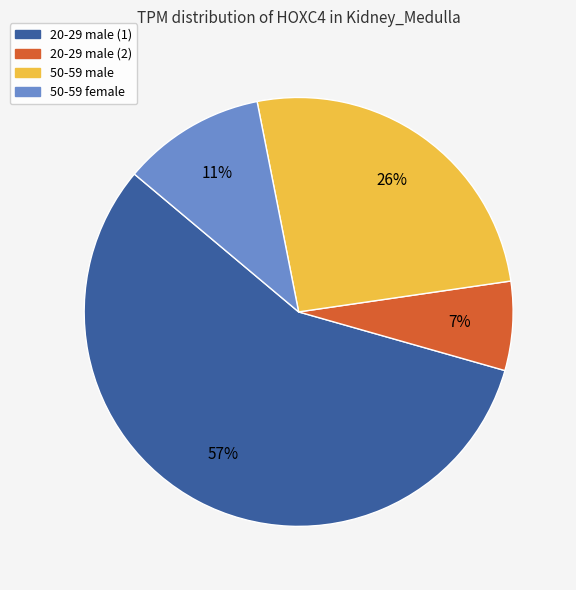

How many segments does this pie chart have?

4